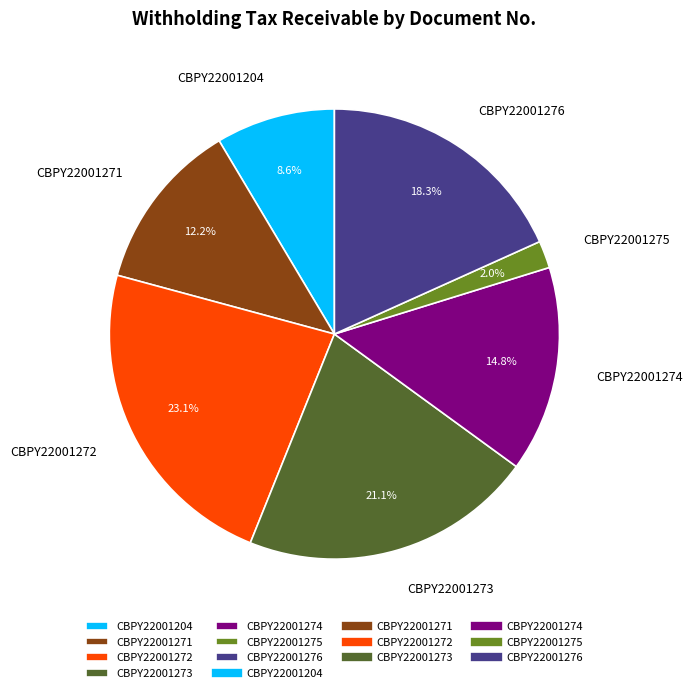

Is the sum of CBPY22001273 and CBPY22001271 greater than half?

No